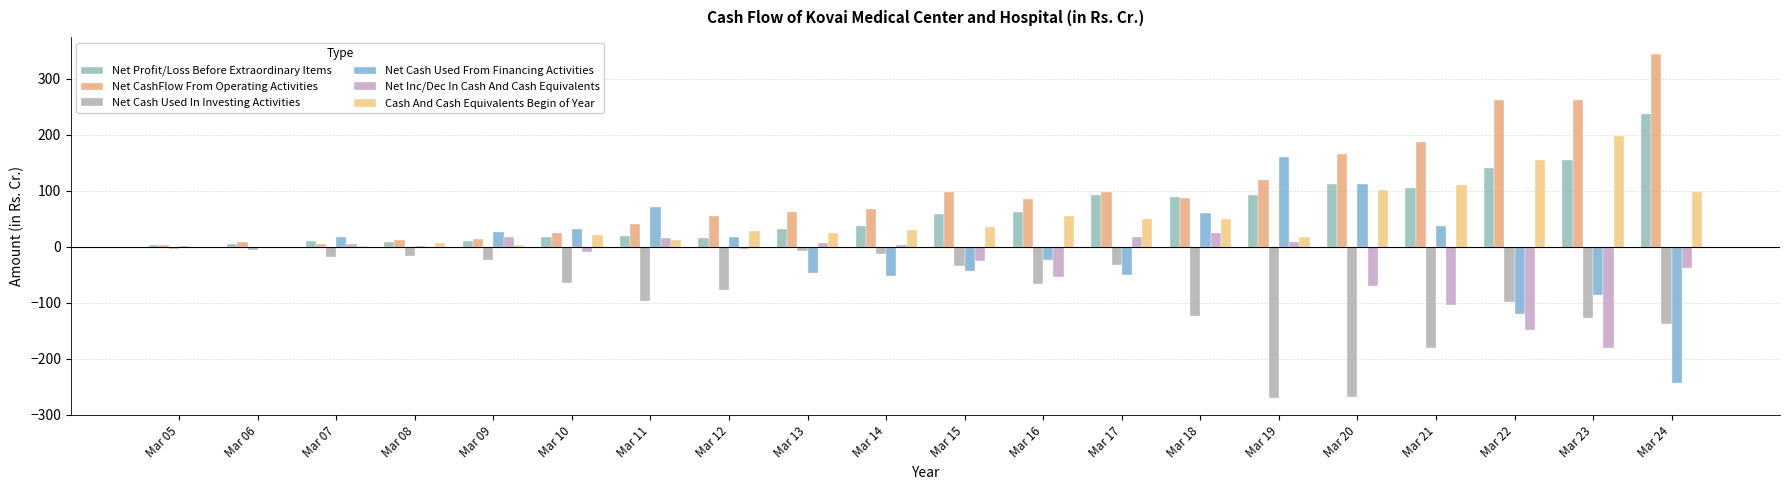

Is it true that Cash And Cash Equivalents Begin of Year equals 28.3 at Mar 12?

True